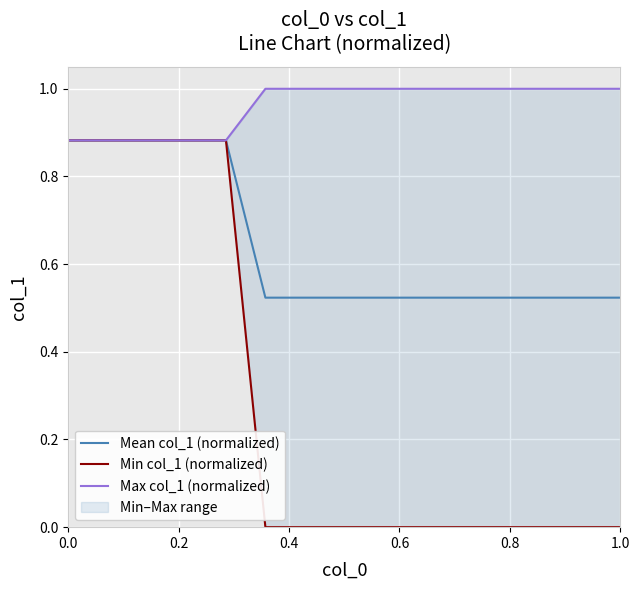

Is it true that Mean col_1 (normalized) equals 0.8 at 20?

False